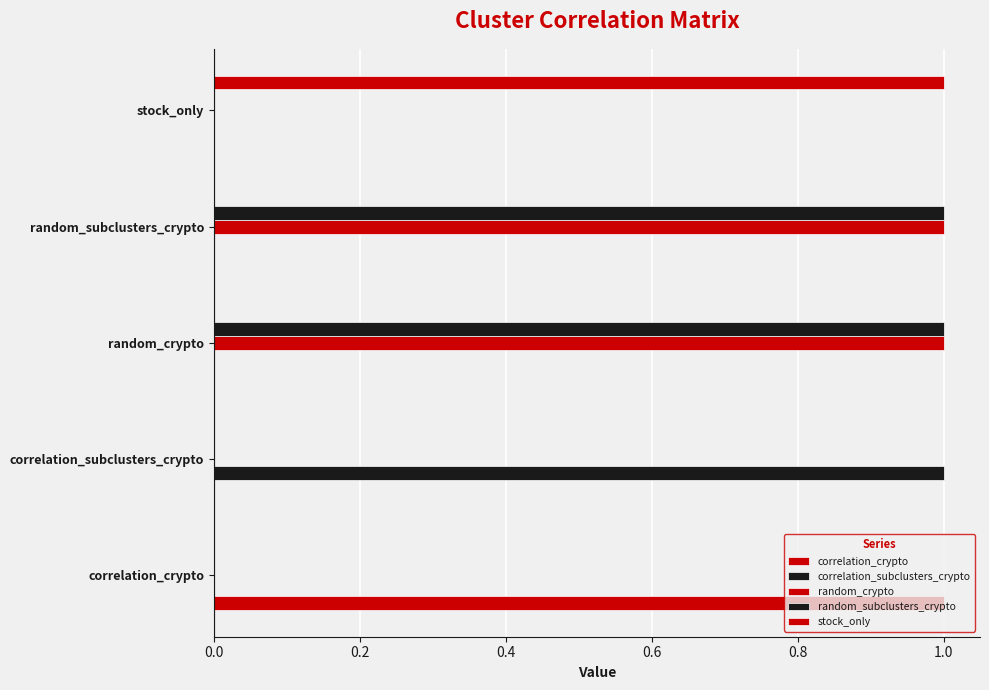

How many data points does each series have?

5